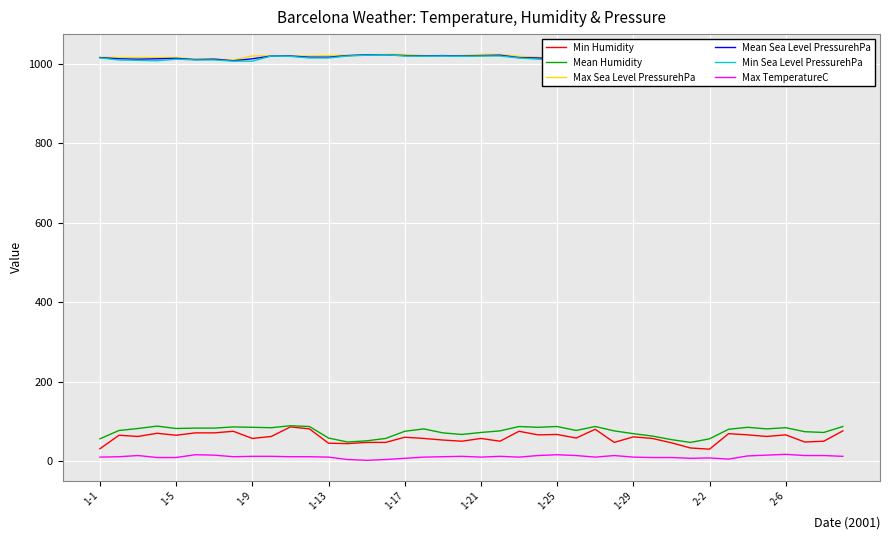

What is the highest value of the Min Humidity series?

87